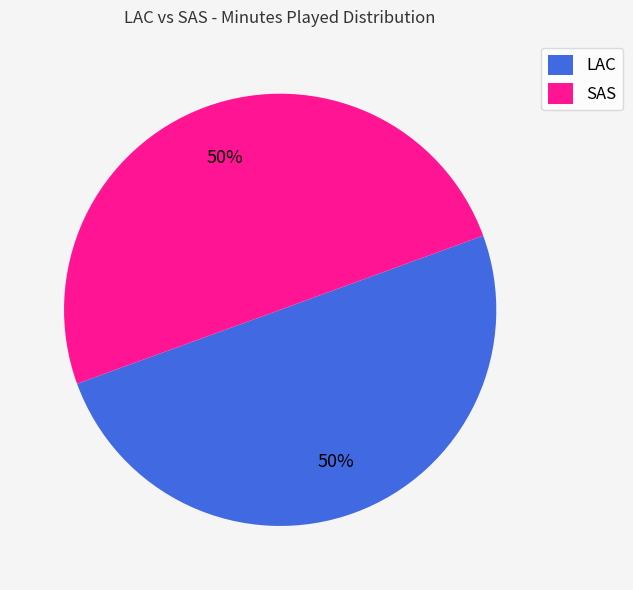

How many slices are in this pie chart?

2